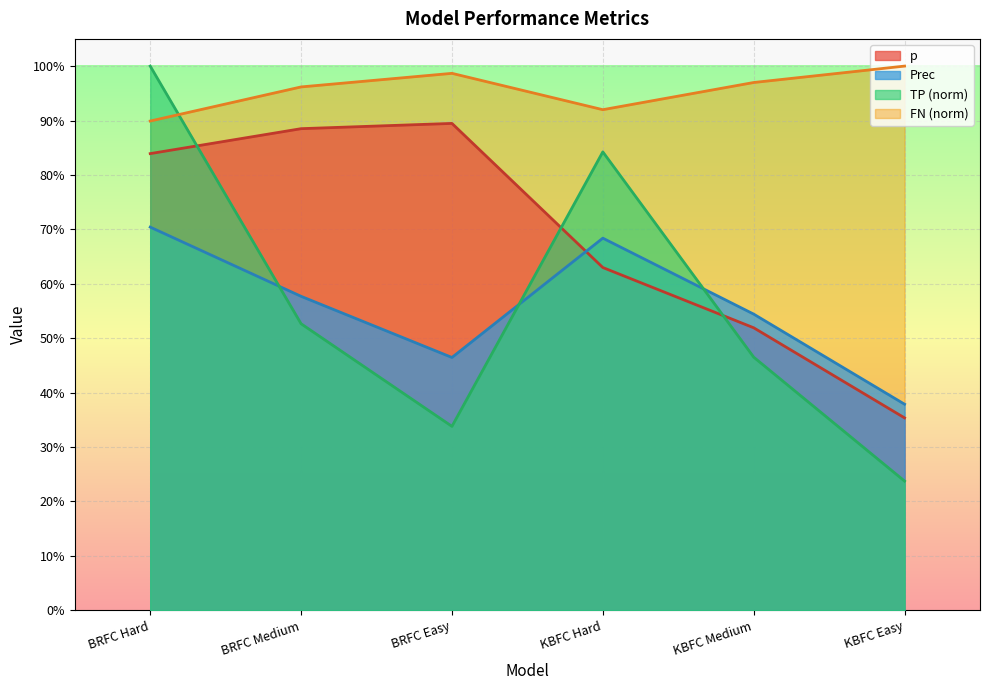

Read the FN_norm value at KBFC Easy.

1.0